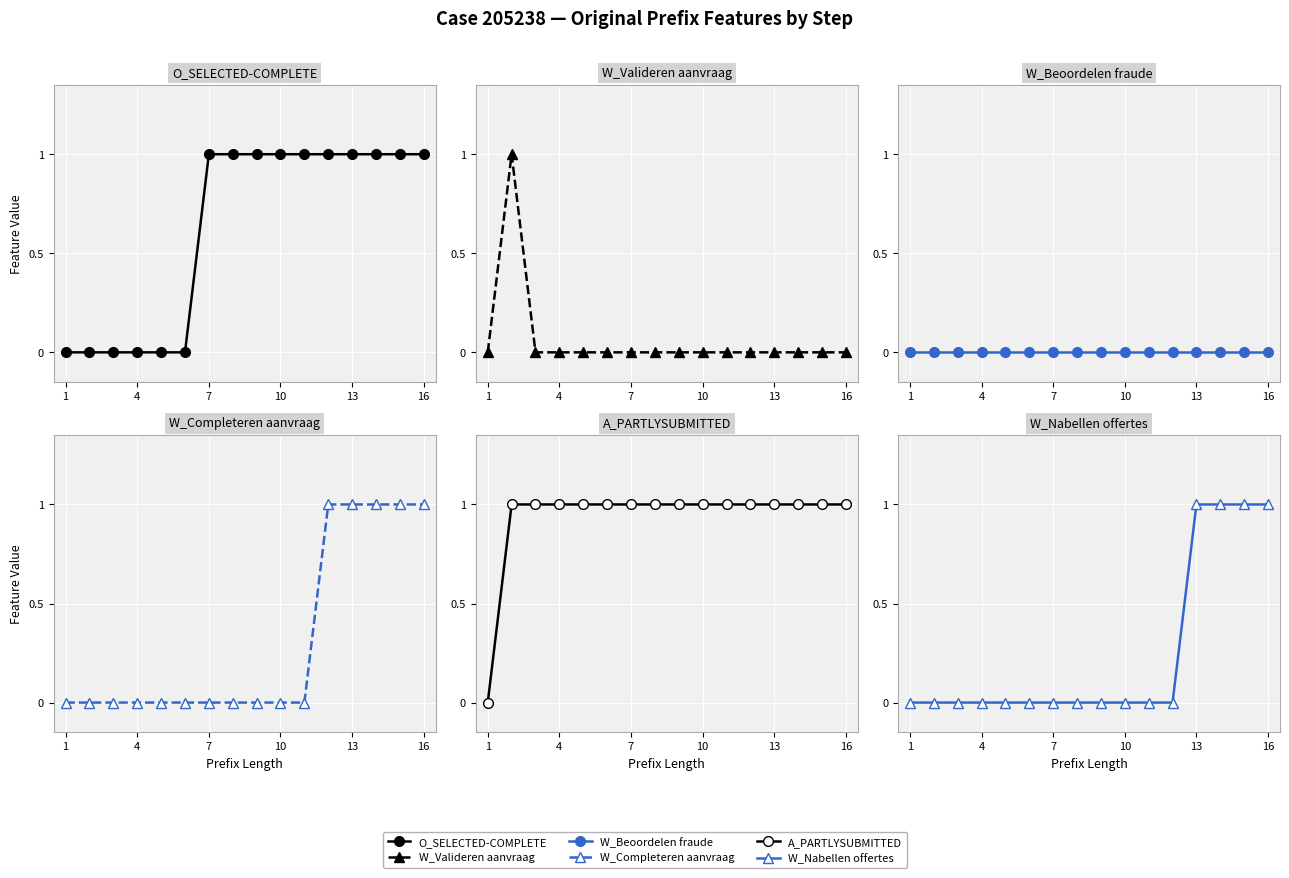

True or false: A_PARTLYSUBMITTED and W_Completeren aanvraag intersect in this chart.

False